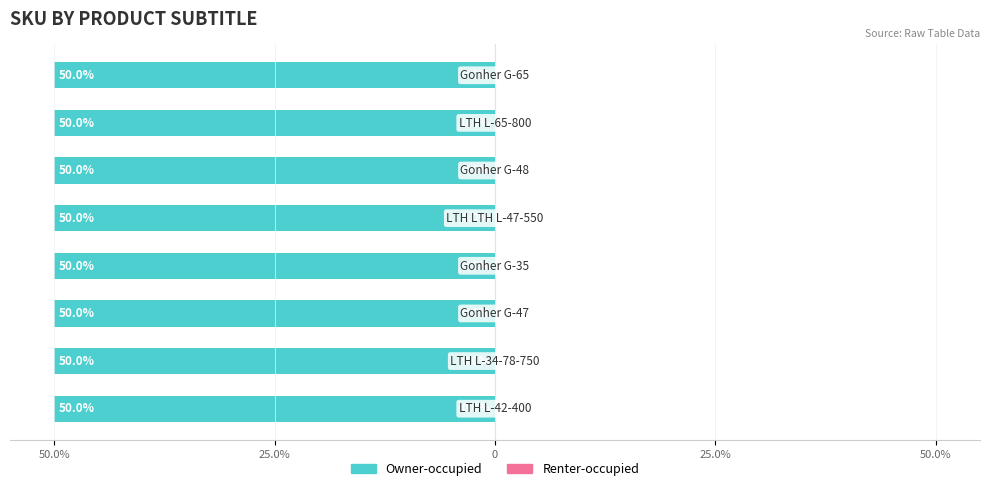

Reading right to left, transcribe all the data shown in this chart.

Owner-occupied: -50.0	-50.0	-50.0	-50.0	-50.0	-50.0	-50.0	-50.0
Renter-occupied: 0.0	0.0	0.0	0.0	0.0	0.0	0.0	0.0